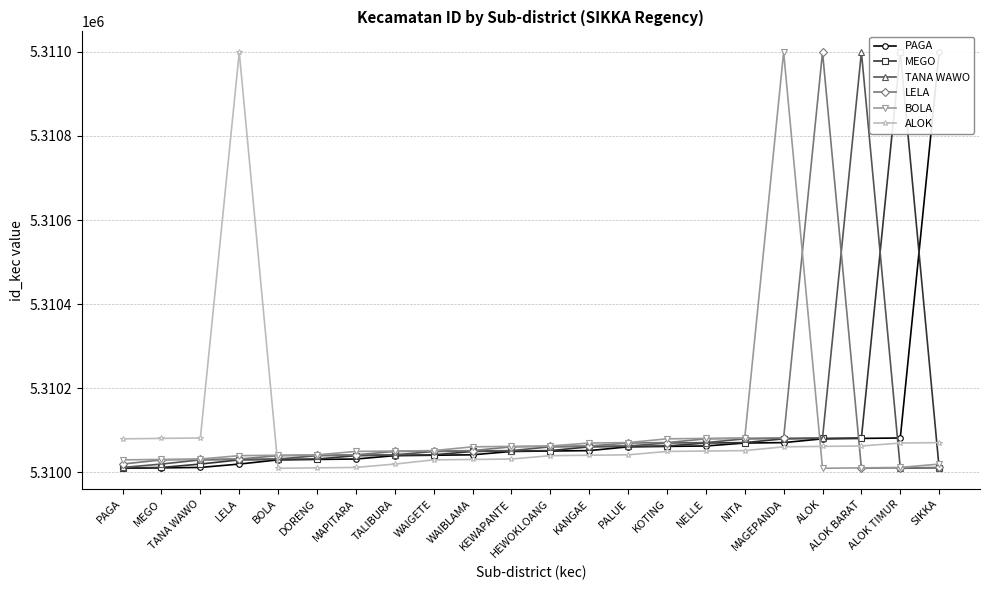

What is the sum of all LELA values?

116821991